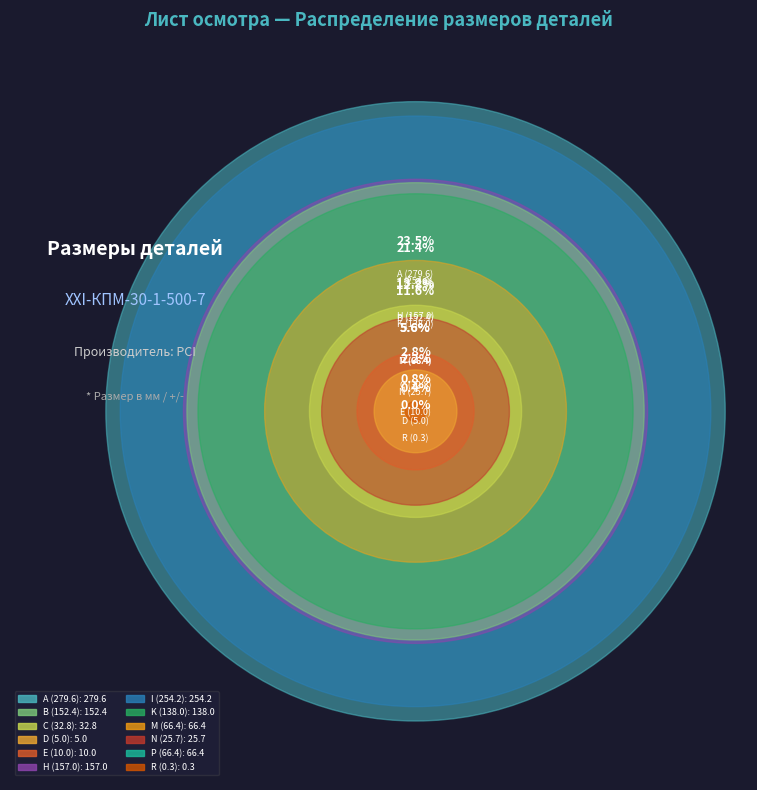

Rank the categories by value from highest to lowest.

A (279.6), I (254.2), H (157.0), B (152.4), K (138.0), M (66.4), P (66.4), C (32.8), N (25.7), E (10.0), D (5.0), R (0.3)